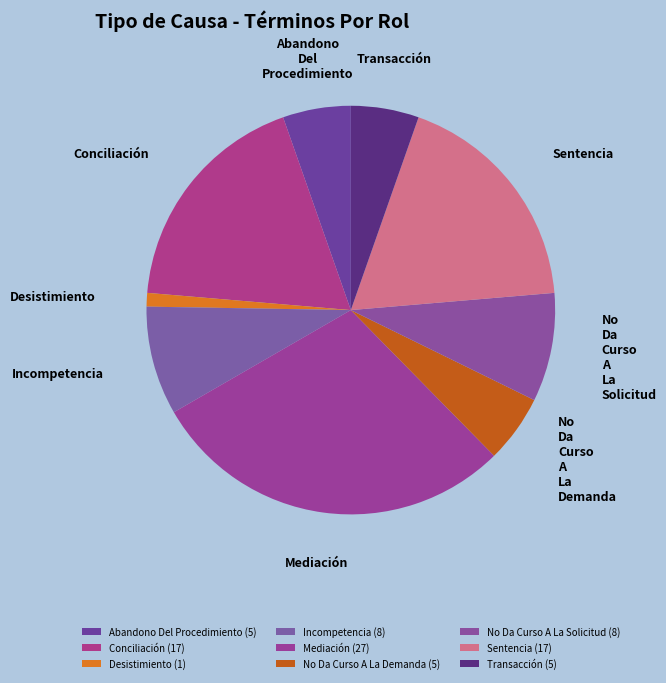

Rank the categories by value from highest to lowest.

Mediación, Conciliación, Sentencia, Incompetencia, No Da Curso A La Solicitud, Abandono Del Procedimiento, No Da Curso A La Demanda, Transacción, Desistimiento